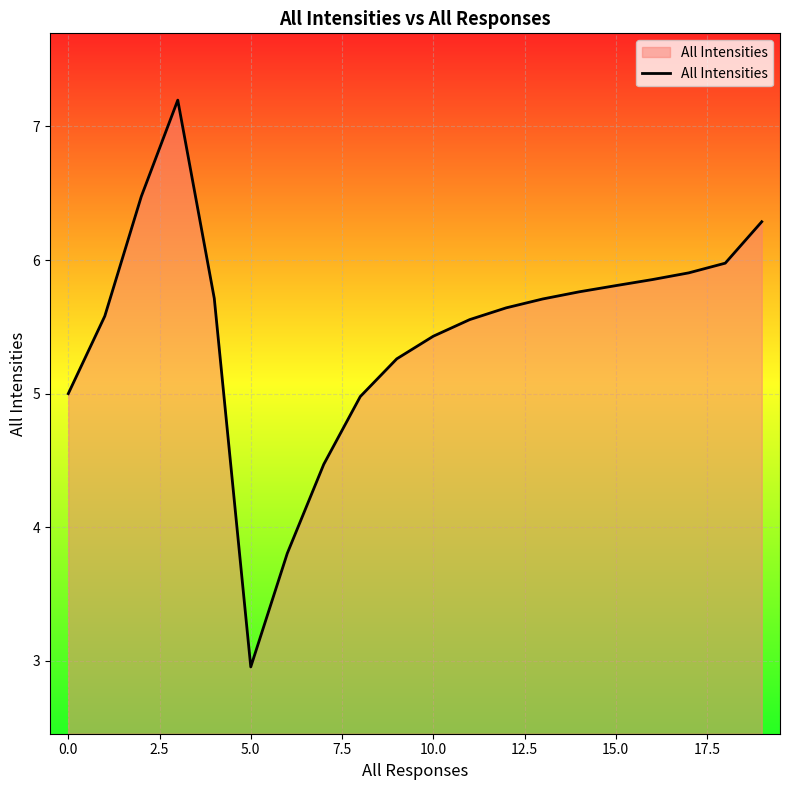

What is the greatest value displayed?

7.2